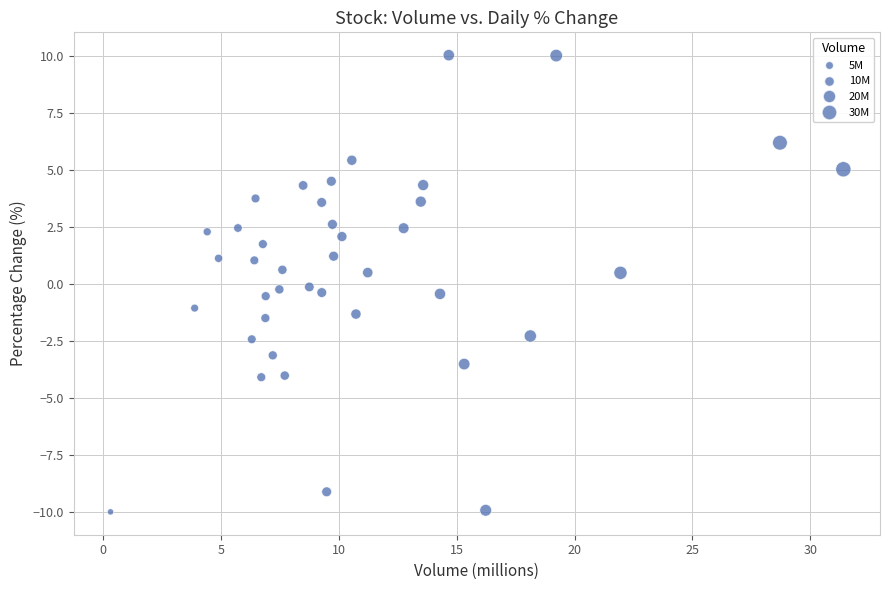

What is the range of X values (max minus min)?

31.1